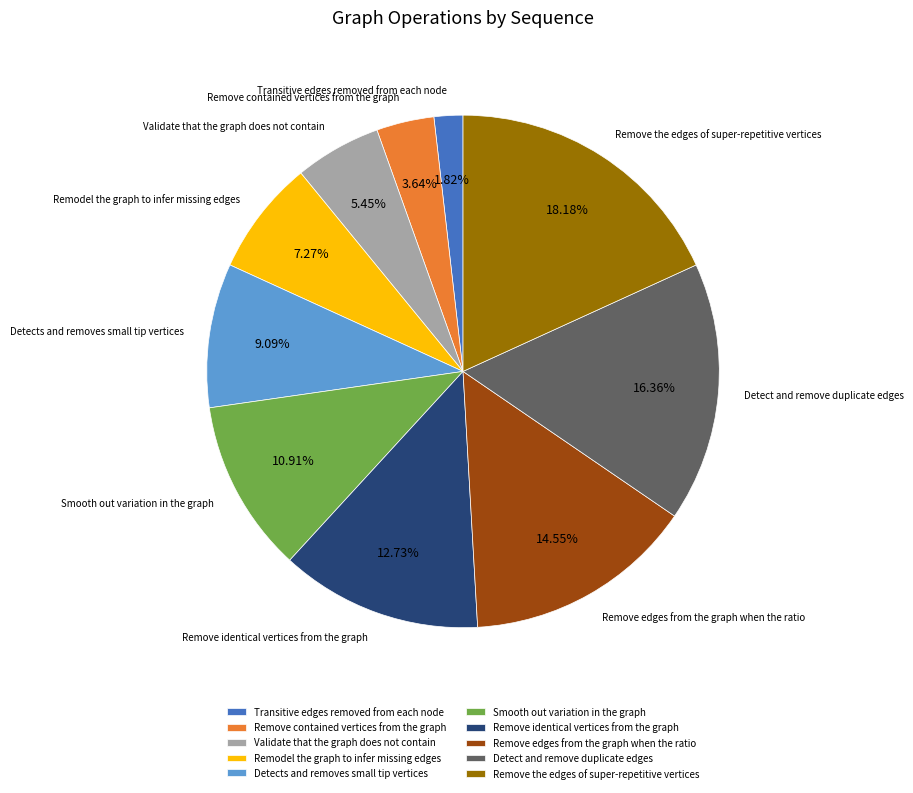

How much of the chart is everything except Transitive edges removed from each node?

98.2%